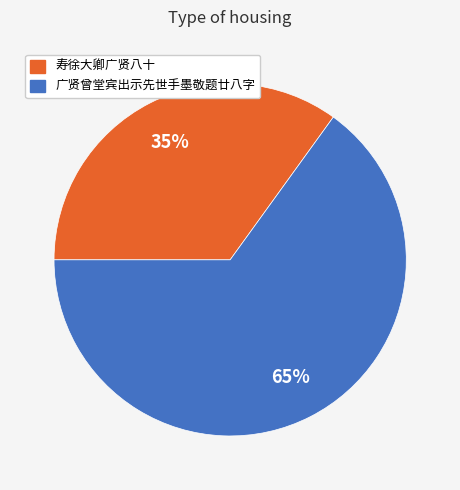

Does any single category account for the majority?

Yes